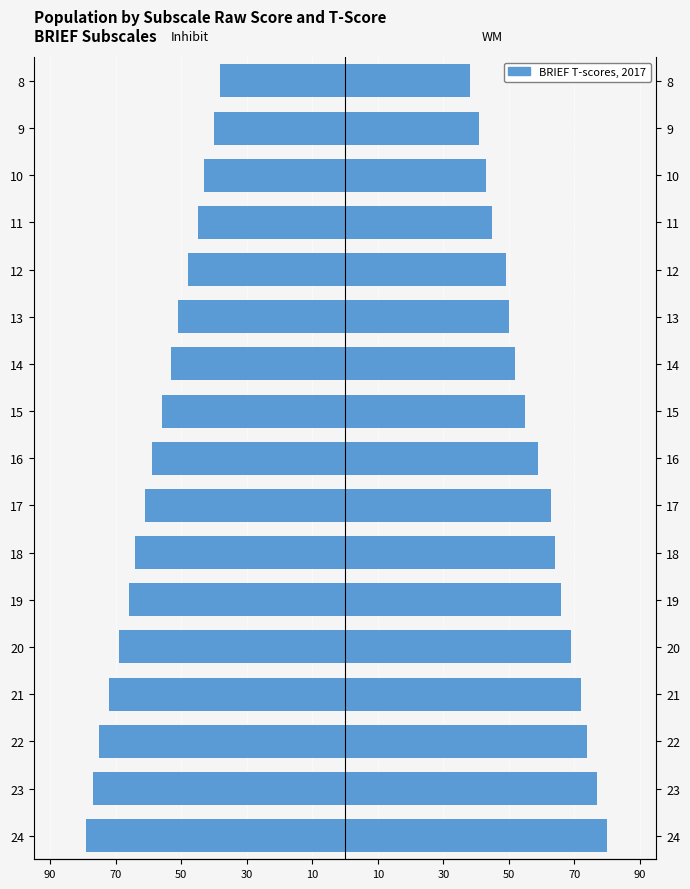

Are the bars grouped side by side (vs. stacked)?

Yes